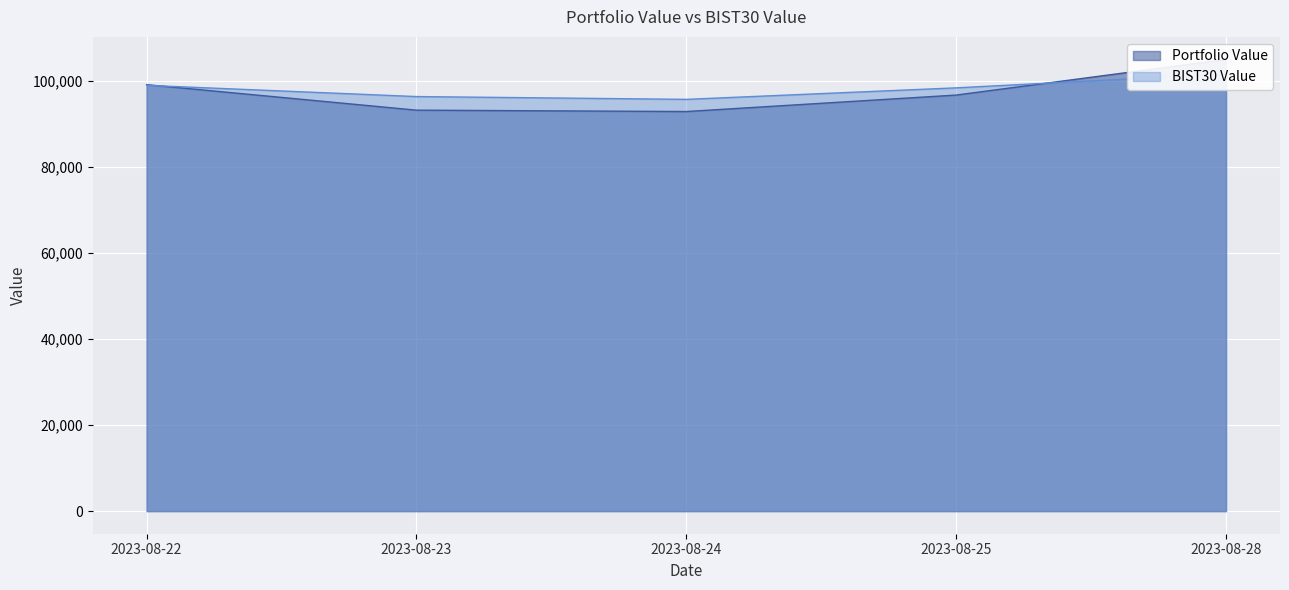

At how many categories does at least one series exceed 104332?

1